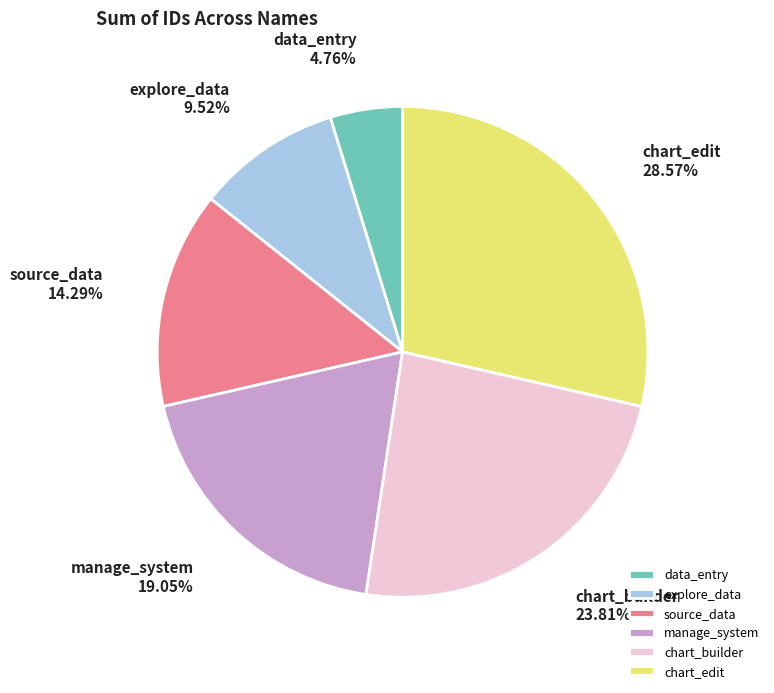

Is it true that data_entry is 16% of the pie?

False